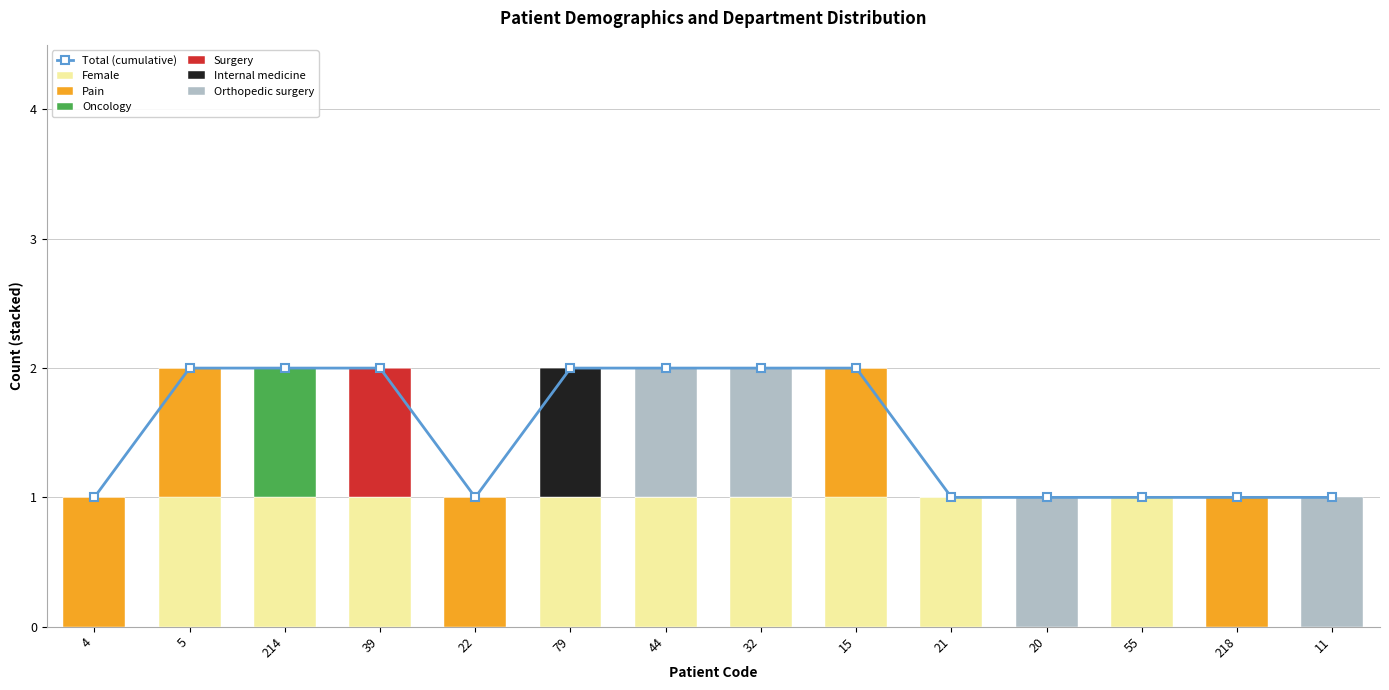

The Female series shows 1 at 20. True or false?

False